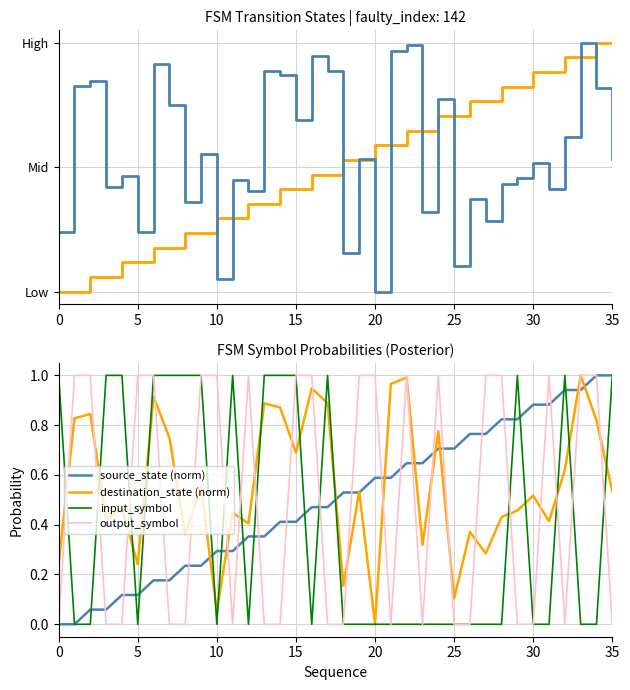

What are all the series names shown in the legend?

source_state, destination_state, source_state (norm), destination_state (norm), input_symbol, output_symbol